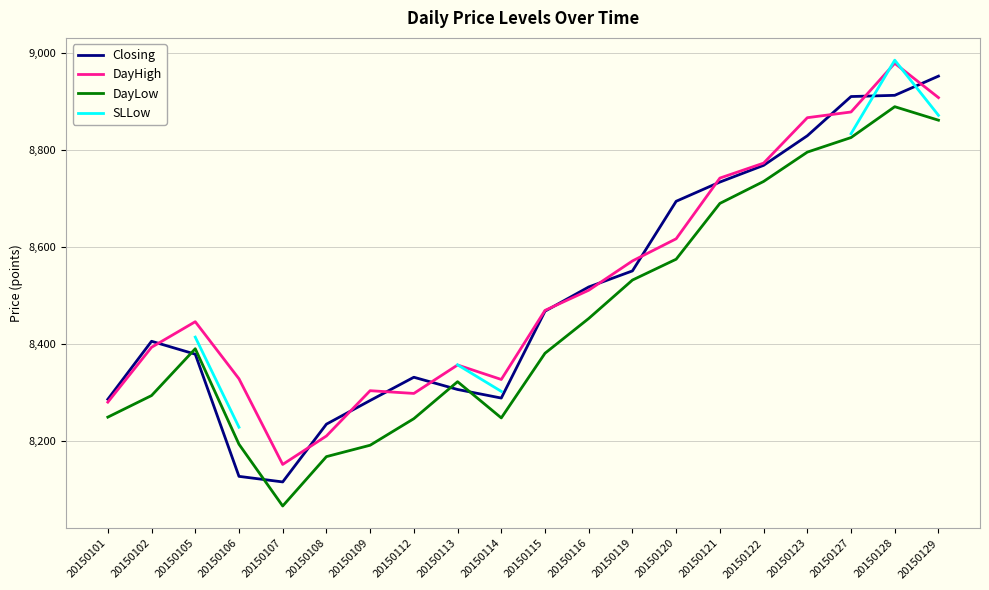

What is the sum of all DayHigh values?

170403.5